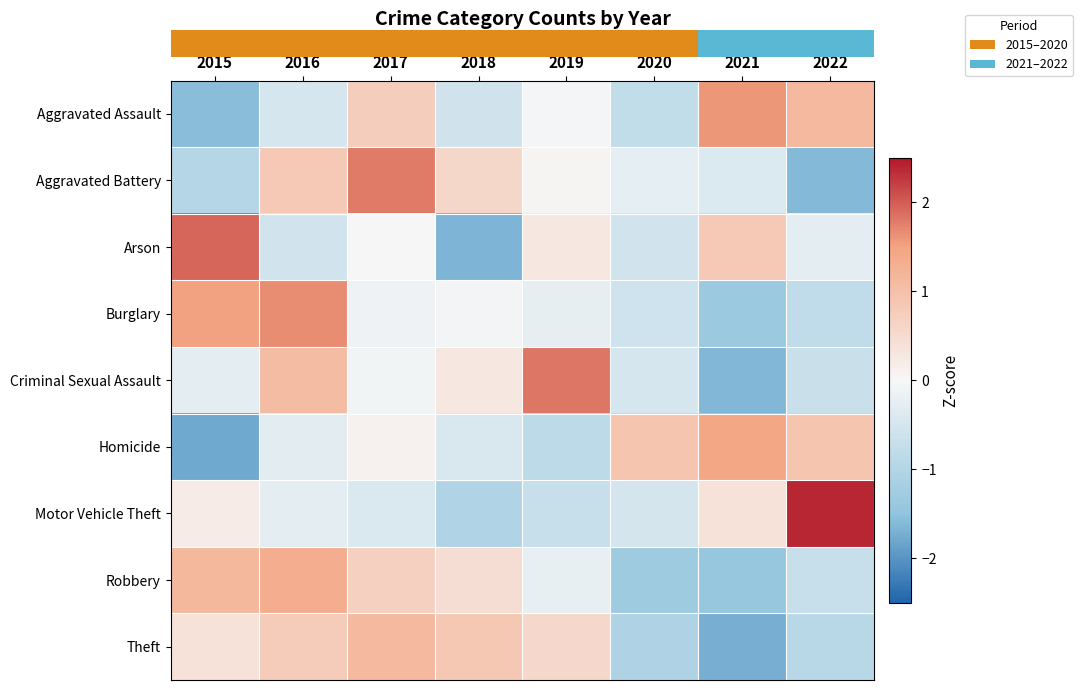

What is the minimum value shown in the chart?

-1.8